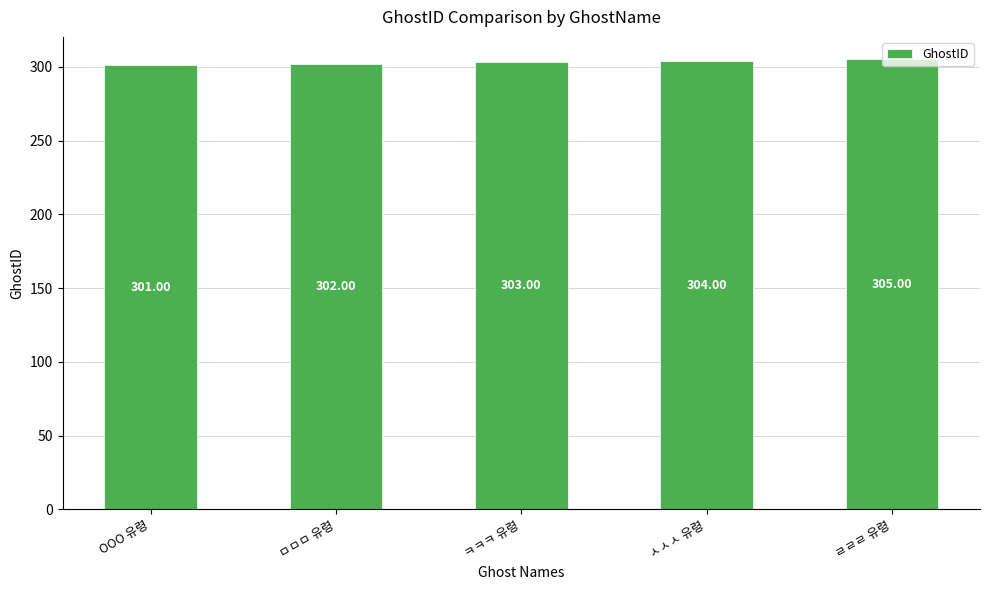

At which category does the chart reach its minimum across all series?

OOO 유령